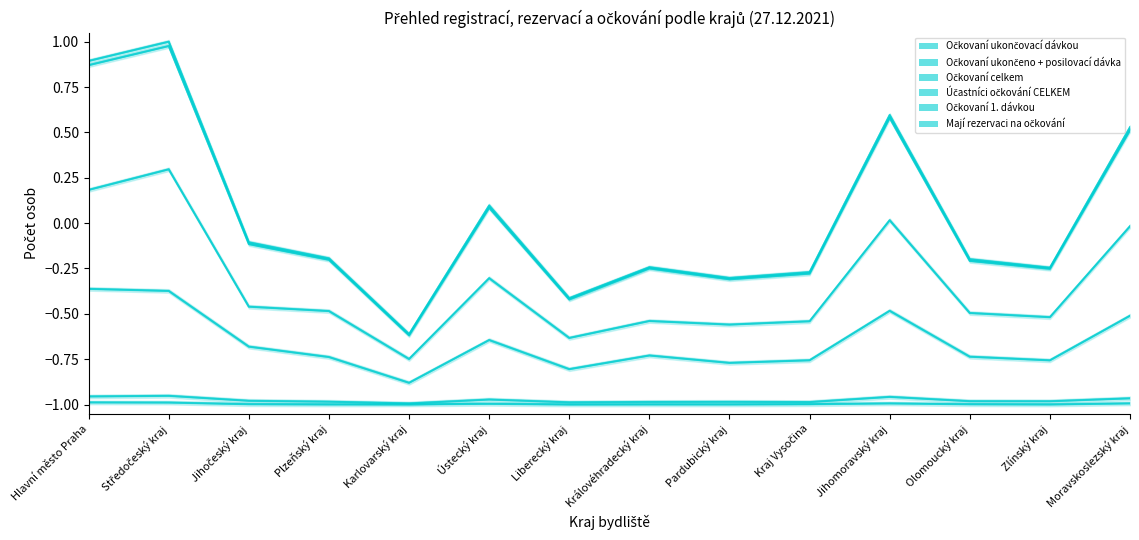

What is the minimum value shown in the chart?

-1.0